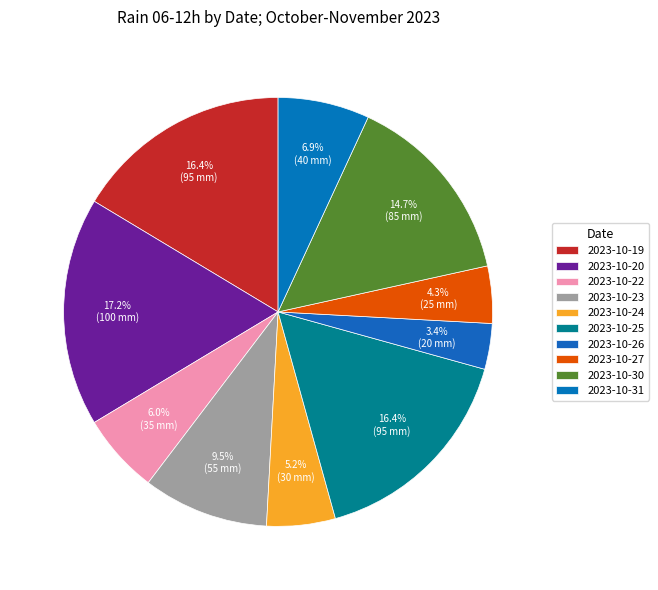

How many slices are in this pie chart?

10